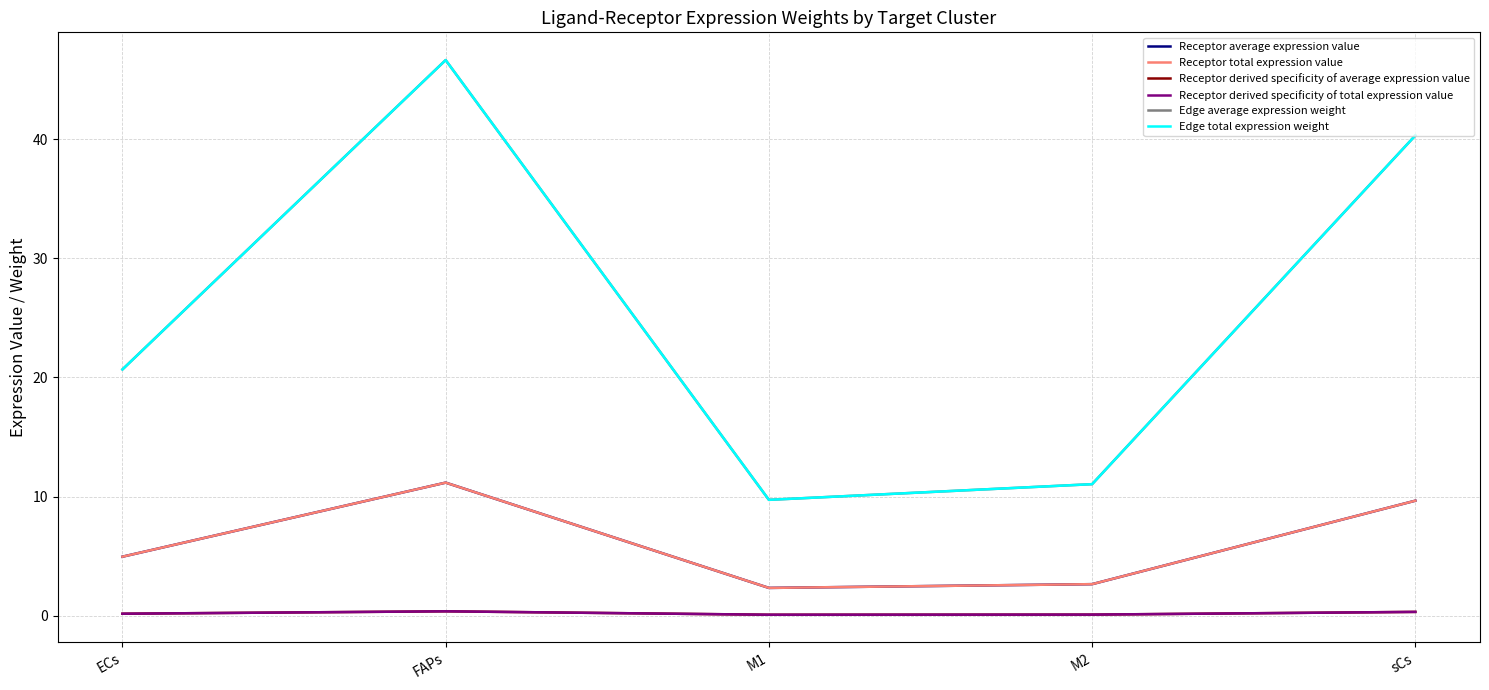

Between sCs and ECs, which is larger?

sCs